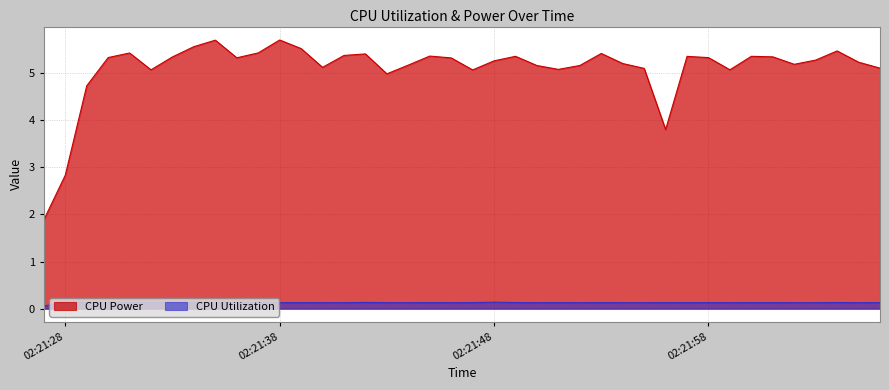

What is the minimum value shown in the chart?

0.1